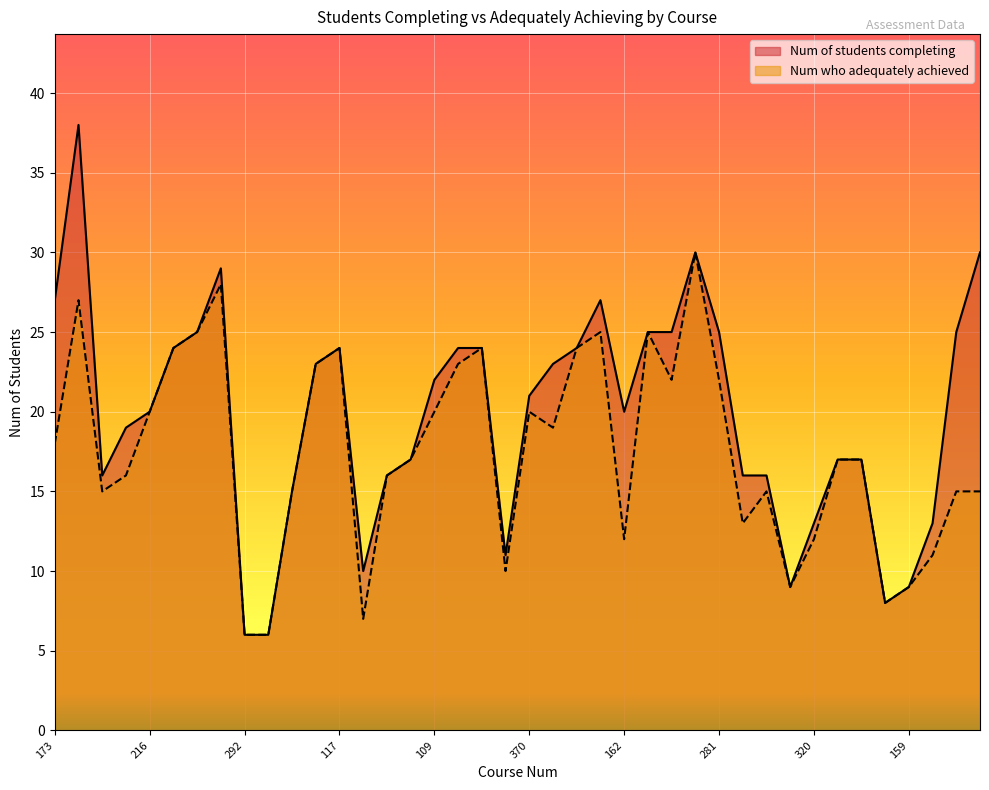

What is the average value of the Num who adequately achieved series?

18